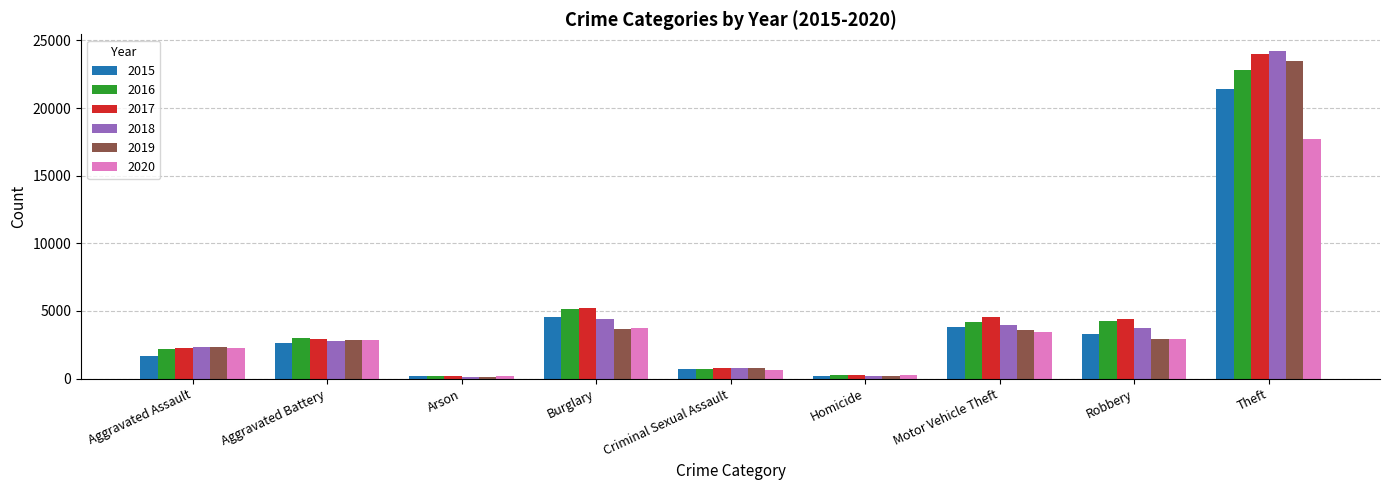

Rank the series by their maximum value, from highest to lowest.

2018, 2017, 2019, 2016, 2015, 2020